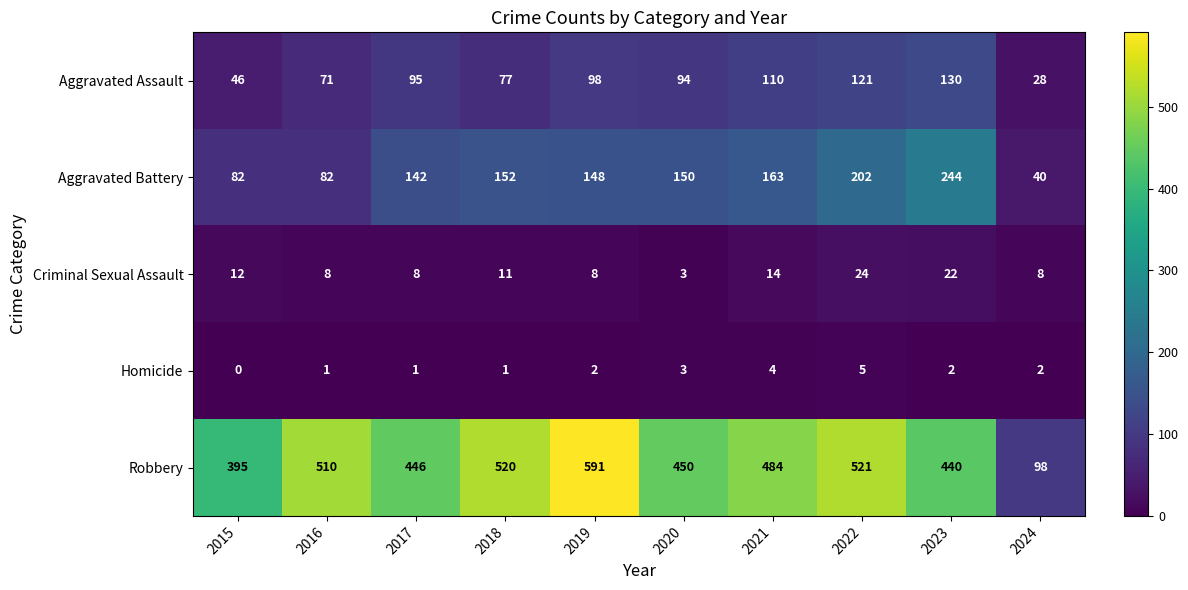

What is the approximate value of Criminal Sexual Assault at 2024?

8